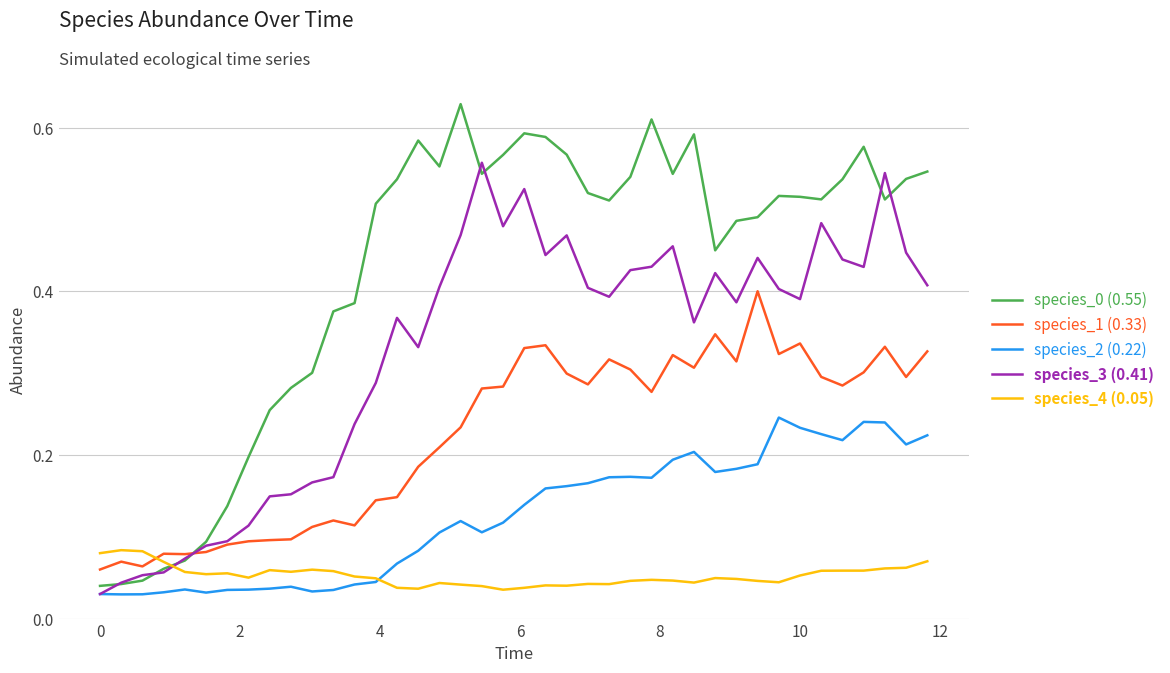

How many lines are shown in the chart?

5